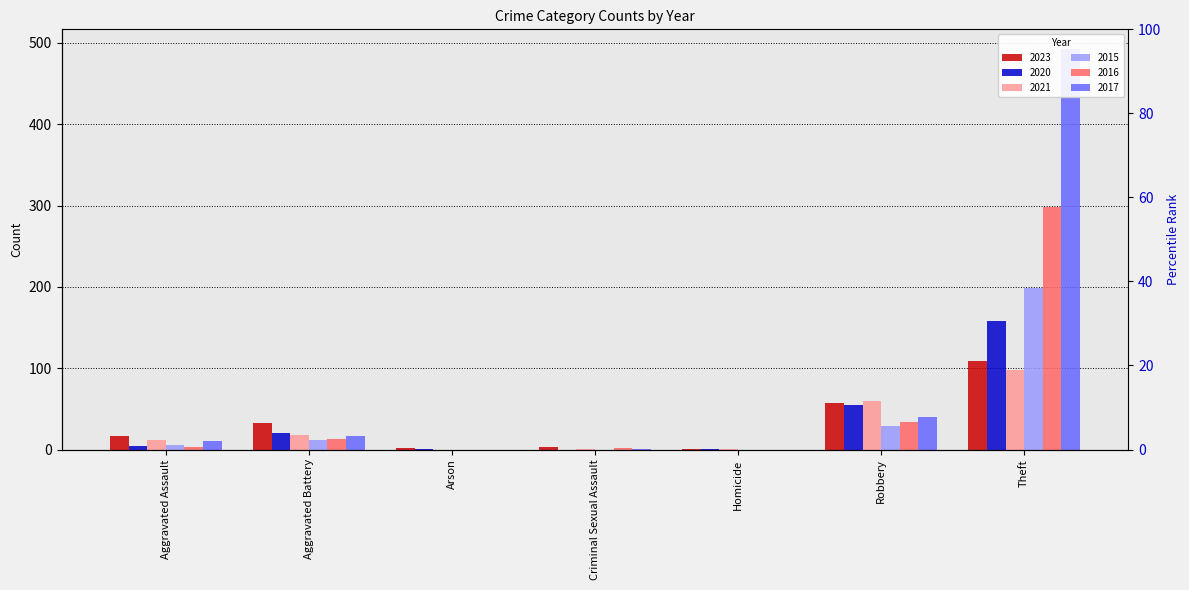

At which category does the chart reach its peak across all series?

Theft